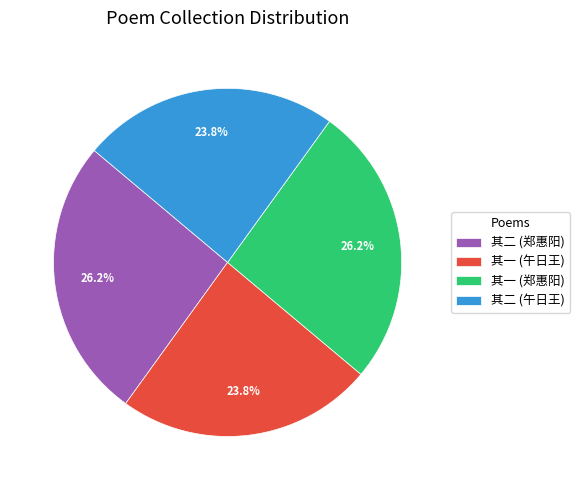

What percentage is NOT represented by 其一 (午日王)?

76.2%